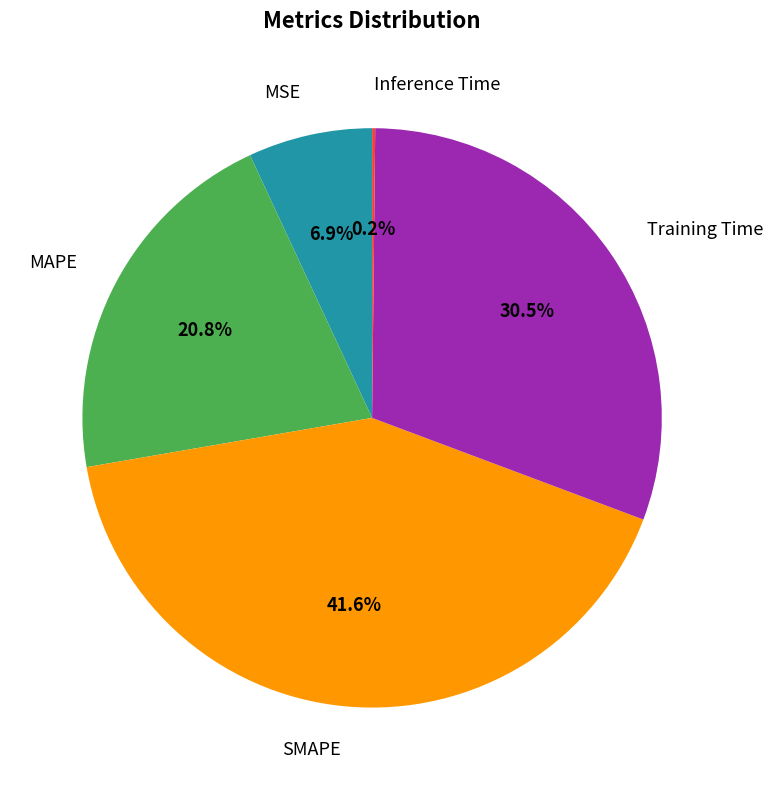

Which slice is the largest?

SMAPE